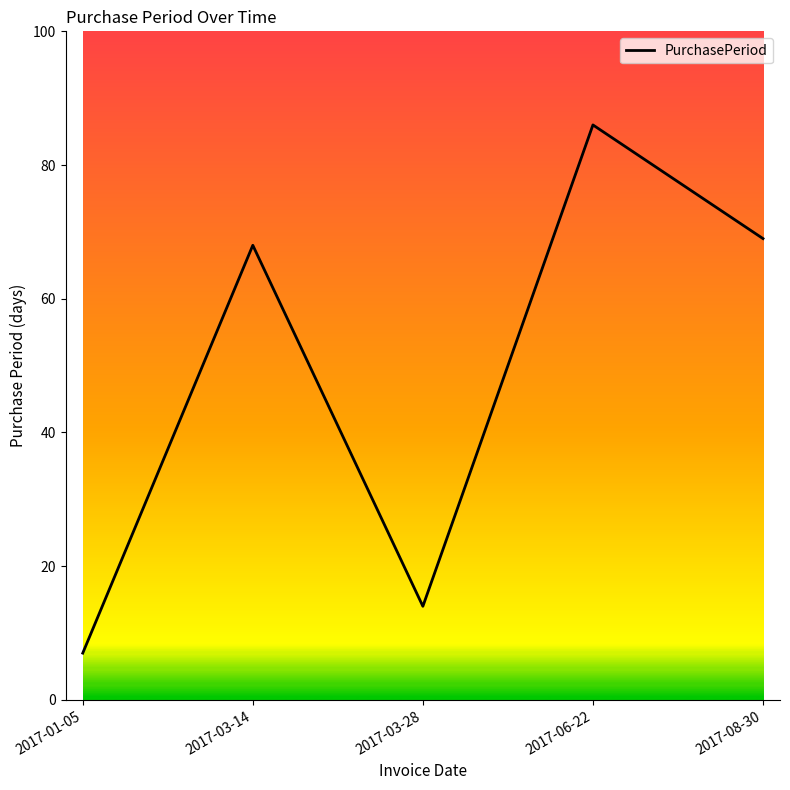

What is the sum of all values?

244